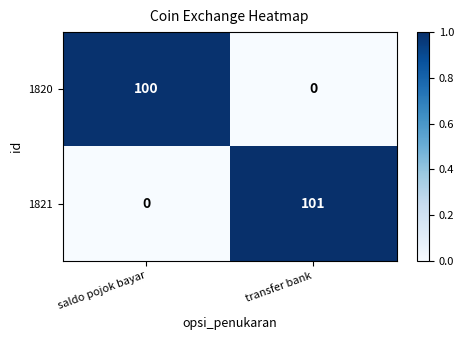

True or false: 1821 has a value of 41 at saldo pojok bayar.

False